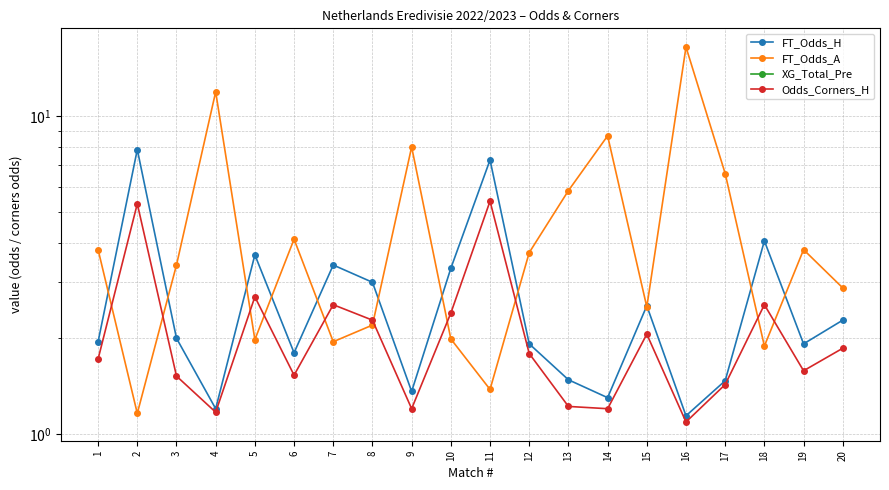

Which series ends up on top after the final intersection of FT_Odds_A and FT_Odds_H?

FT_Odds_A